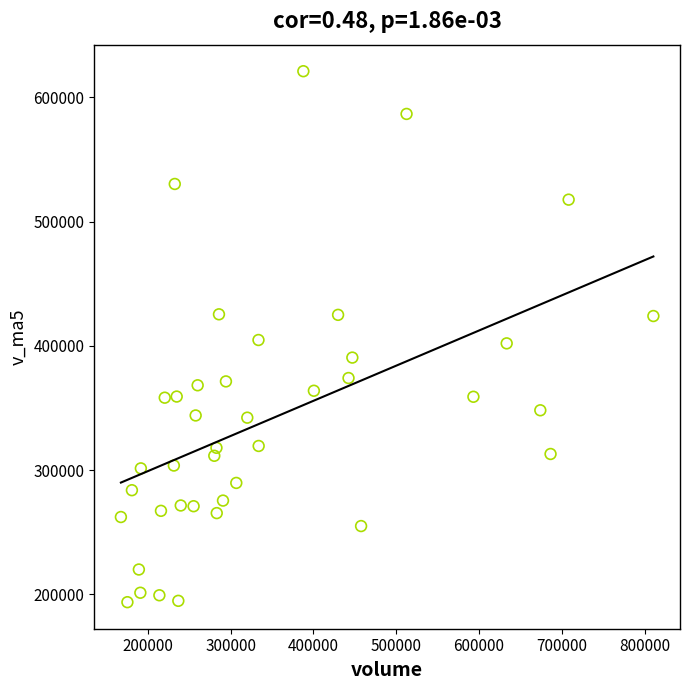

What is the range of Y values (max minus min)?

427465.5